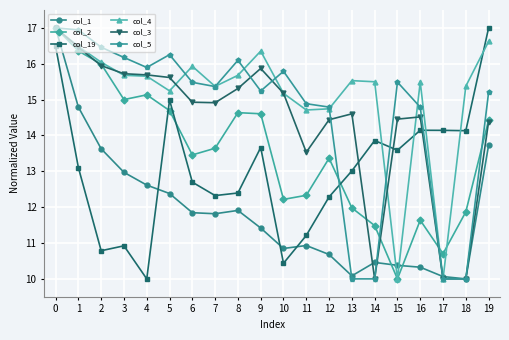

In col_19, how many points are lower than both neighbors (excluding endpoints)?

6